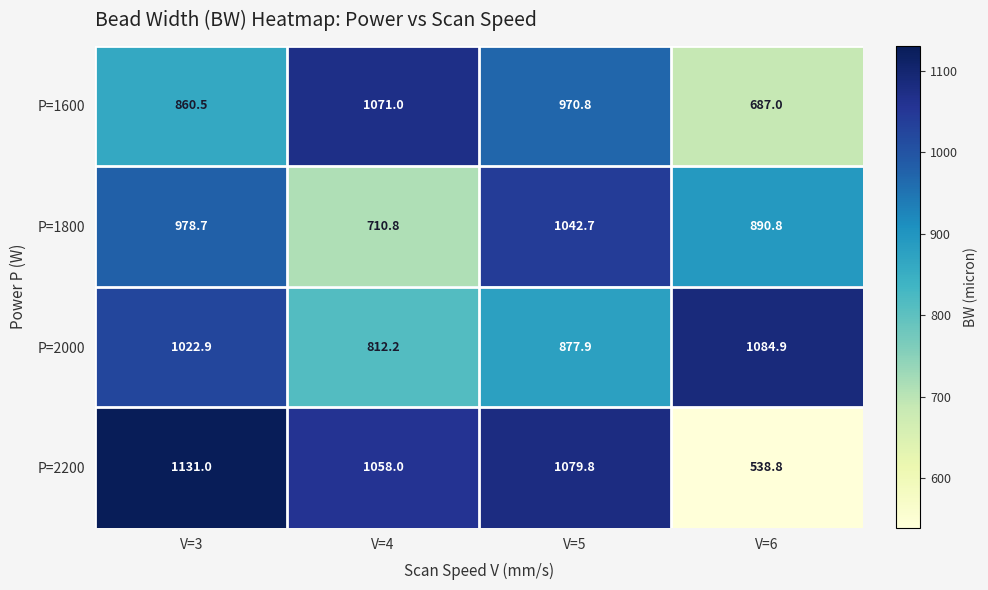

What is the difference between the highest and lowest values at V=6?

546.1